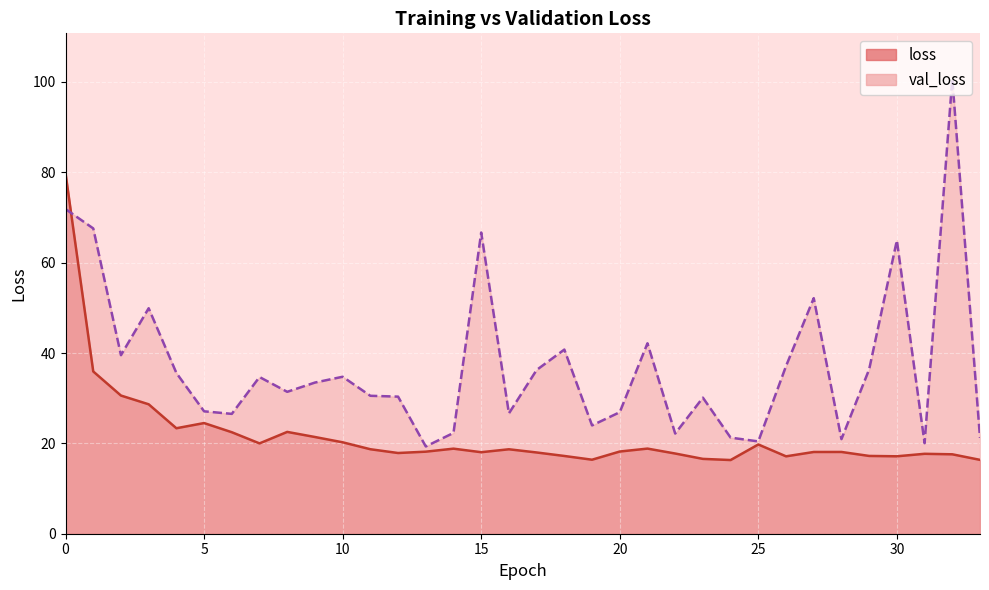

The val_loss series shows 21.0 at 29. True or false?

False